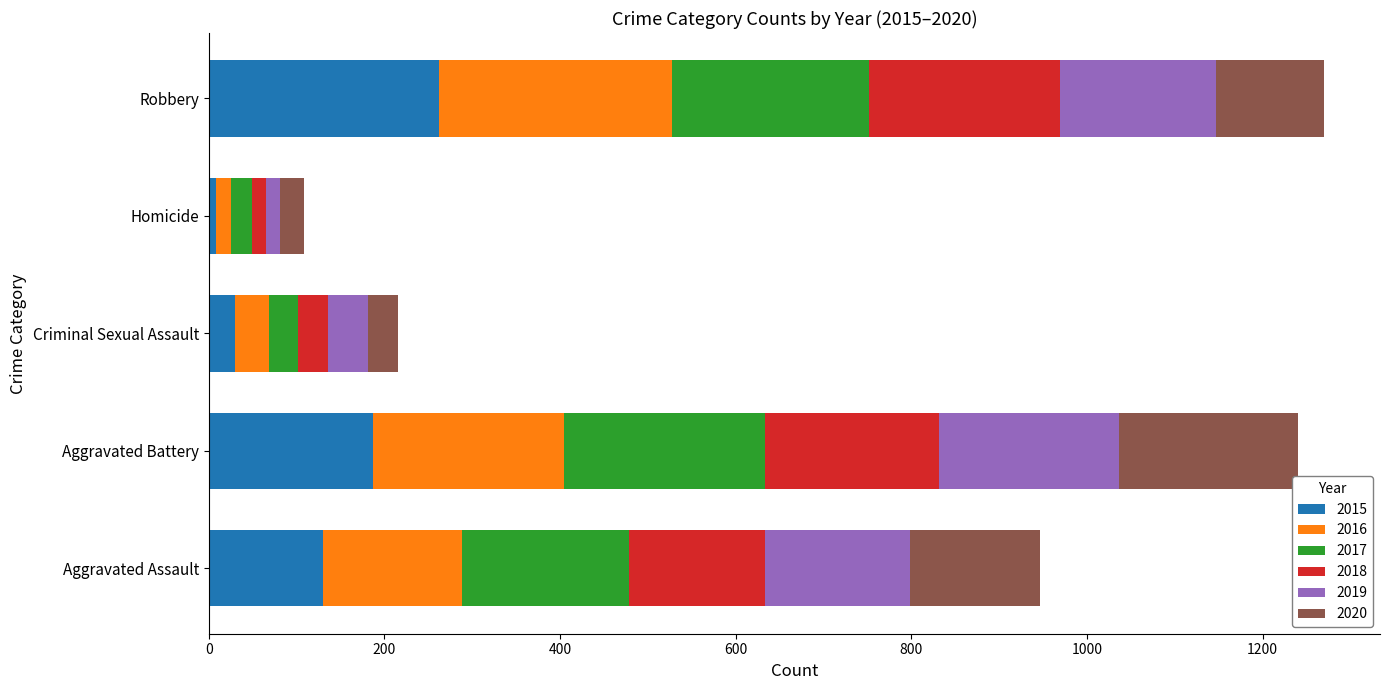

What is the total value across all series at Criminal Sexual Assault?

215